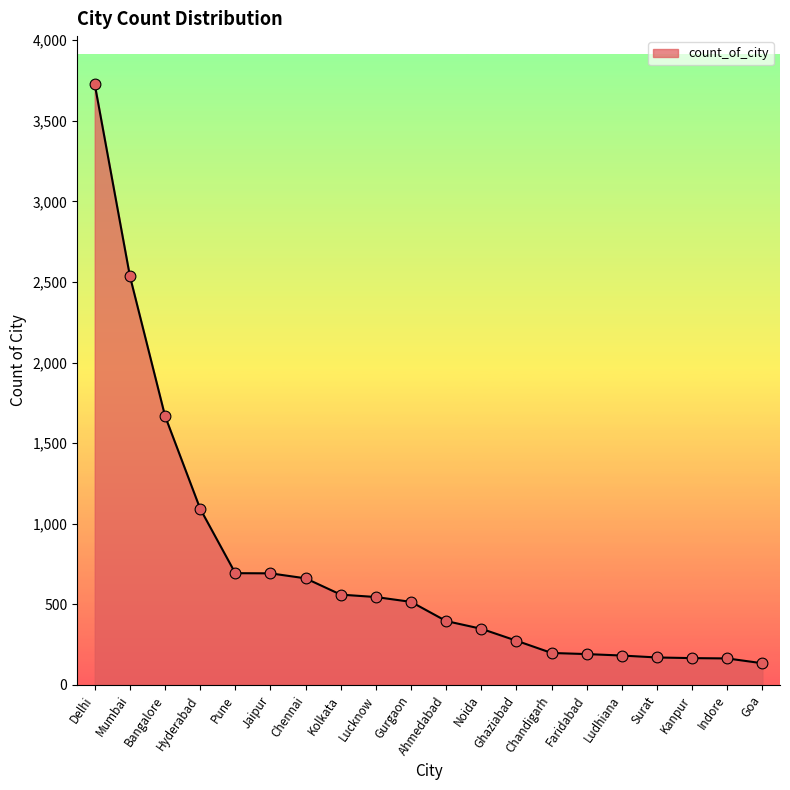

Which has a higher value, Faridabad or Kolkata?

Kolkata